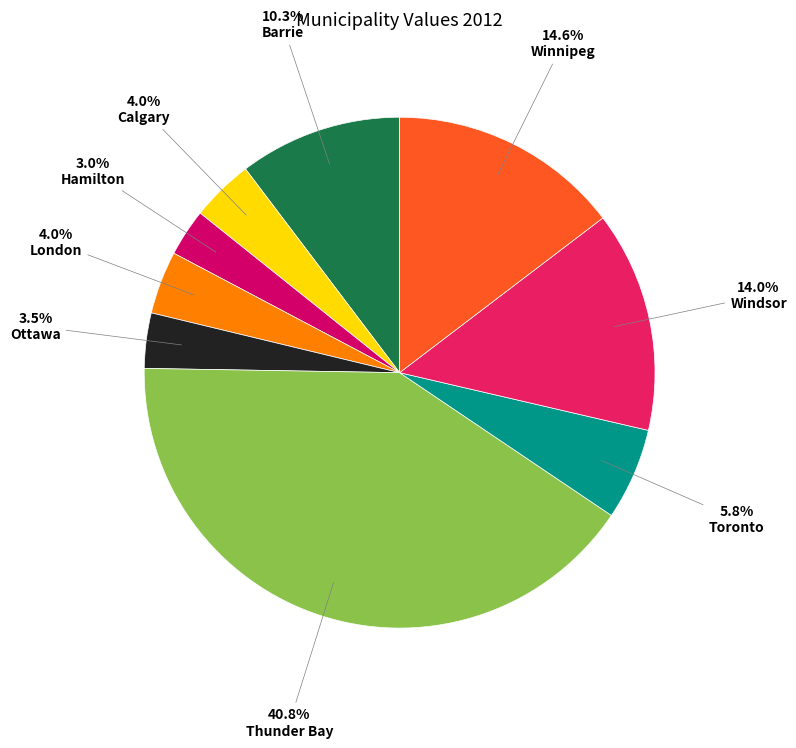

How many segments does this pie chart have?

9